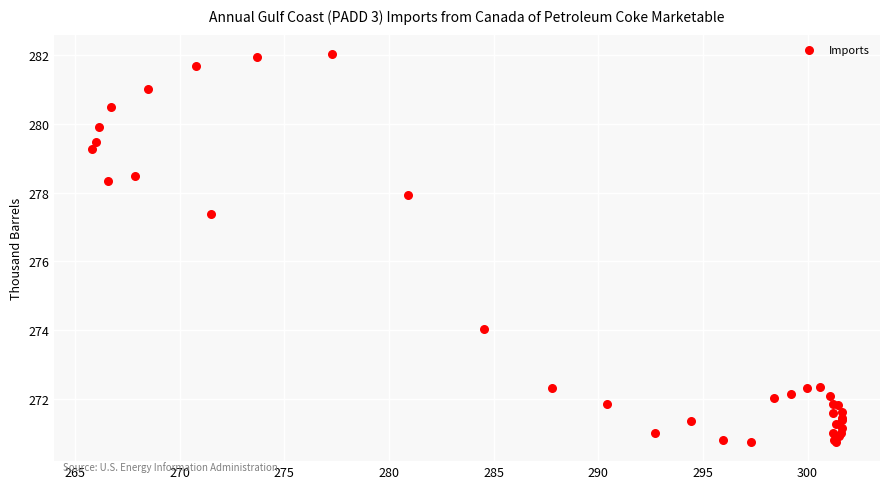

What Y value in the scatter plot is closest to 276?

277.4